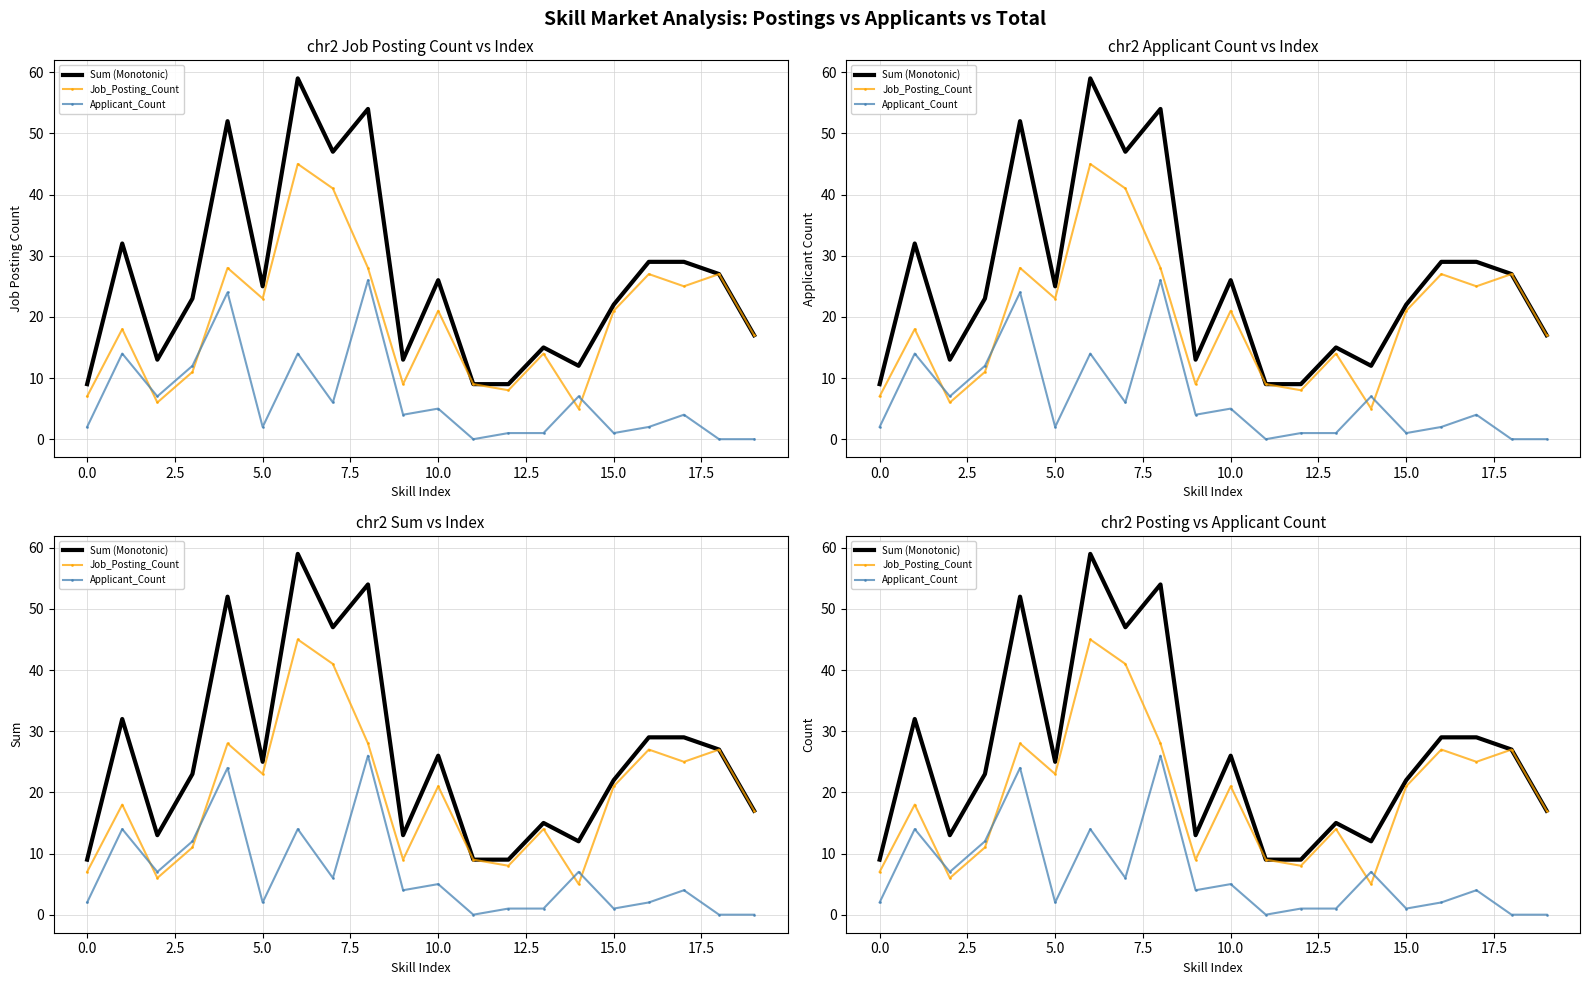

Is it true that Job_Posting_Count equals 27 at 16?

True